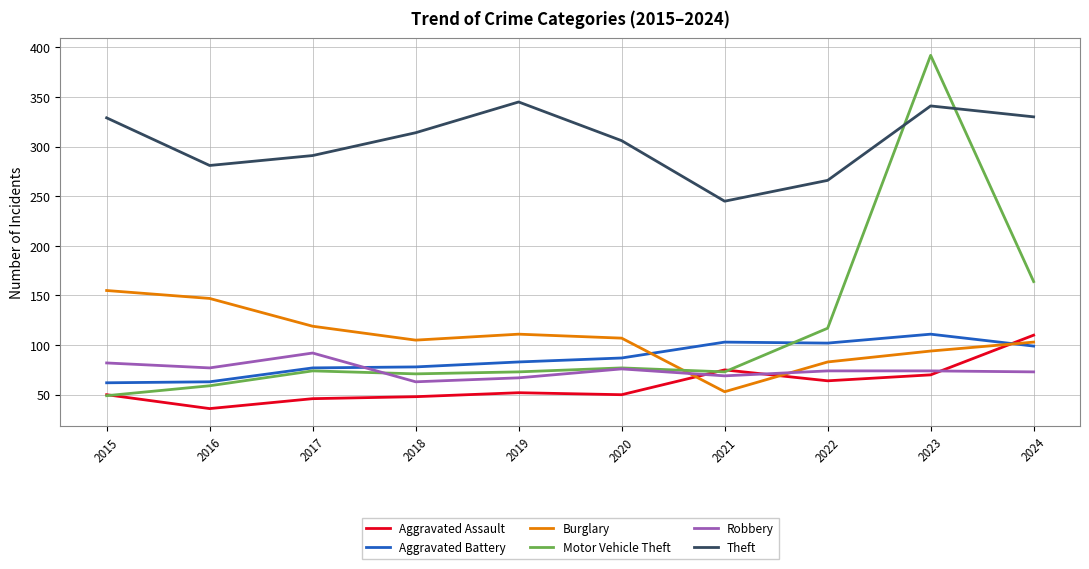

What is the average value of the Robbery series?

75